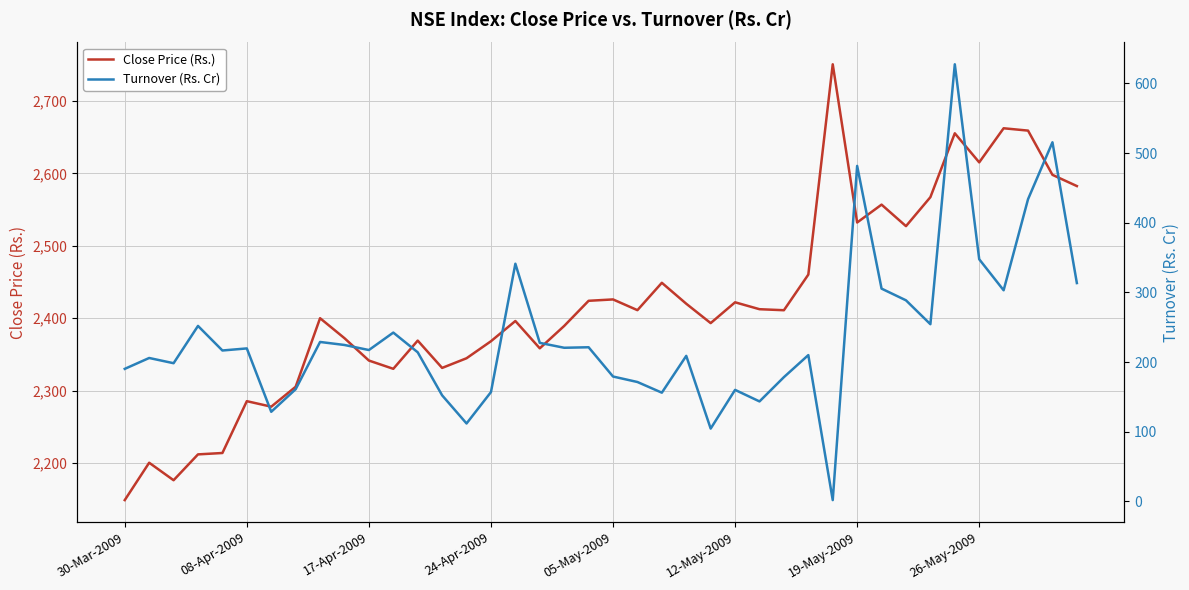

True or false: Close Price (Rs.) and Turnover (Rs. Cr) cross at least once.

False